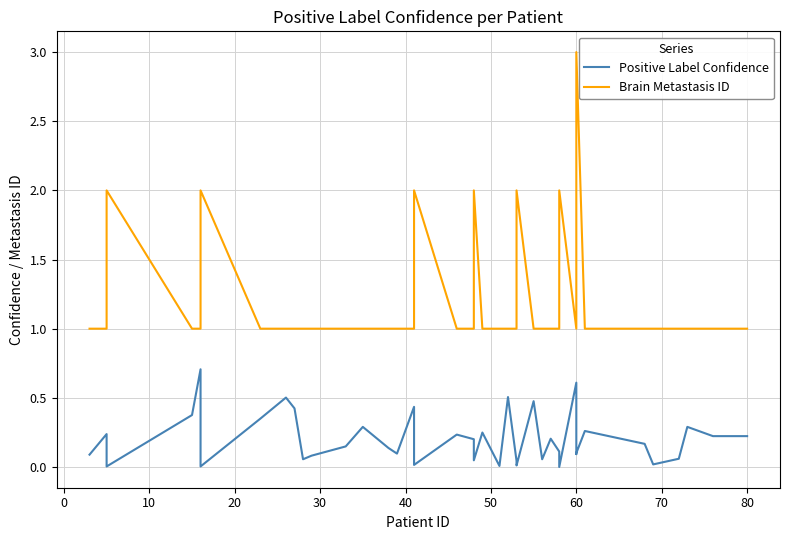

How many categories are shown in the chart?

40